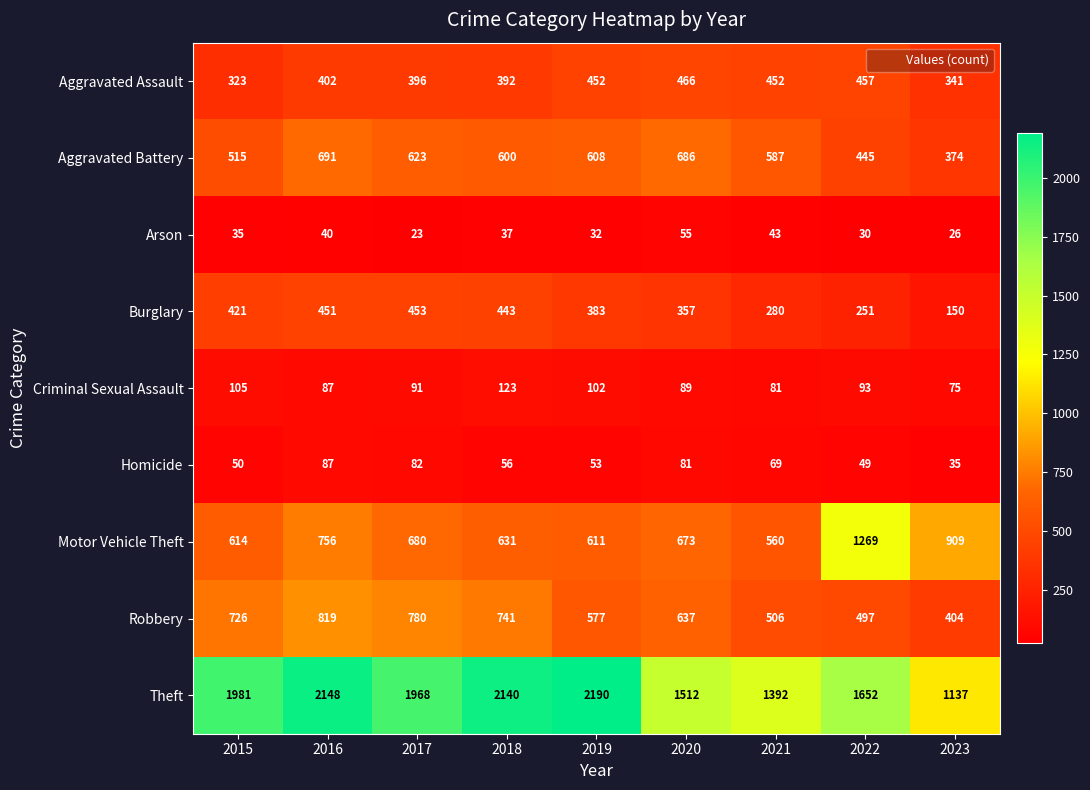

What is the lowest value of the Arson series?

23